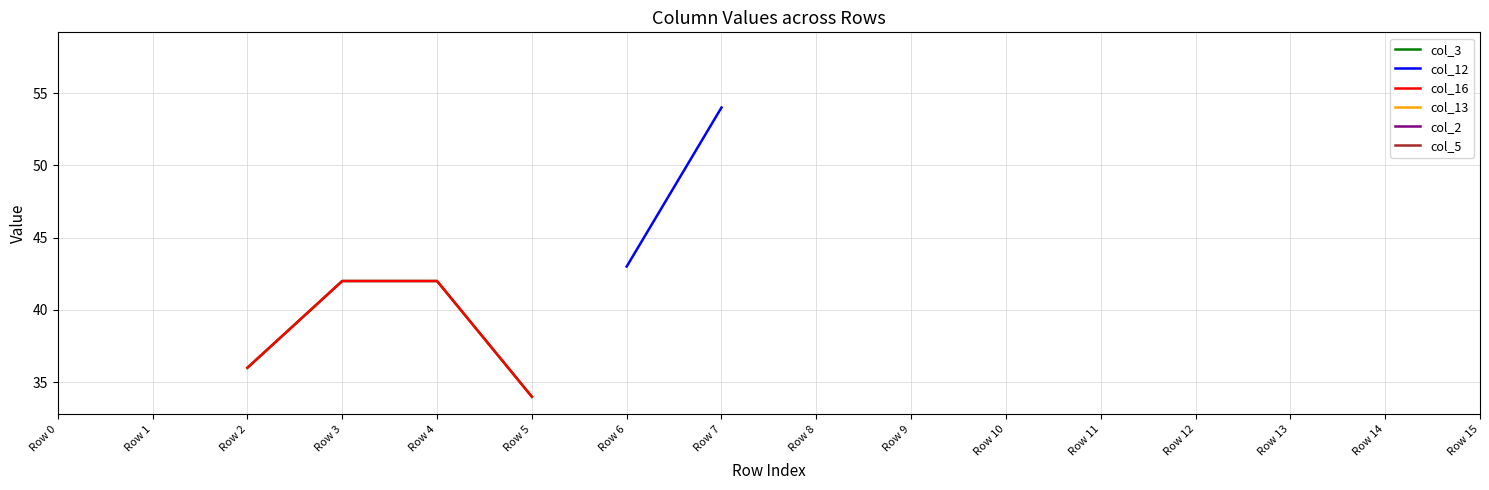

True or false: col_16 has more than 2 points higher than both neighbors.

False